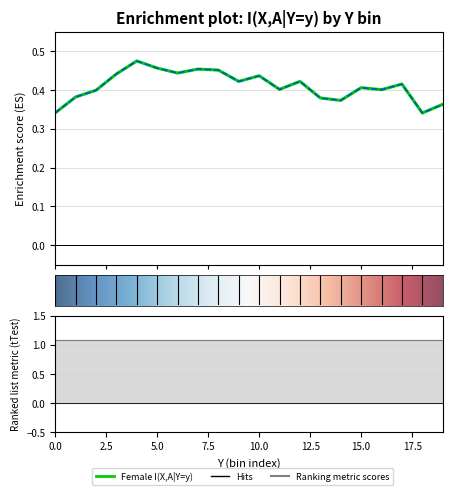

What is the total value across all series at 2?

0.8